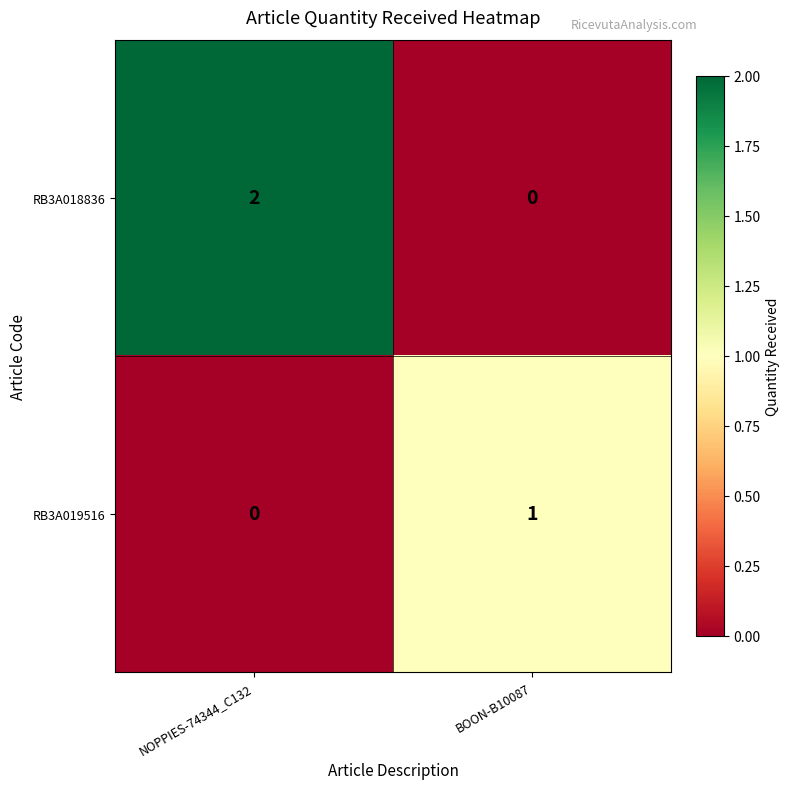

List the series in order of their overall mean, highest first.

RB3A018836, RB3A019516